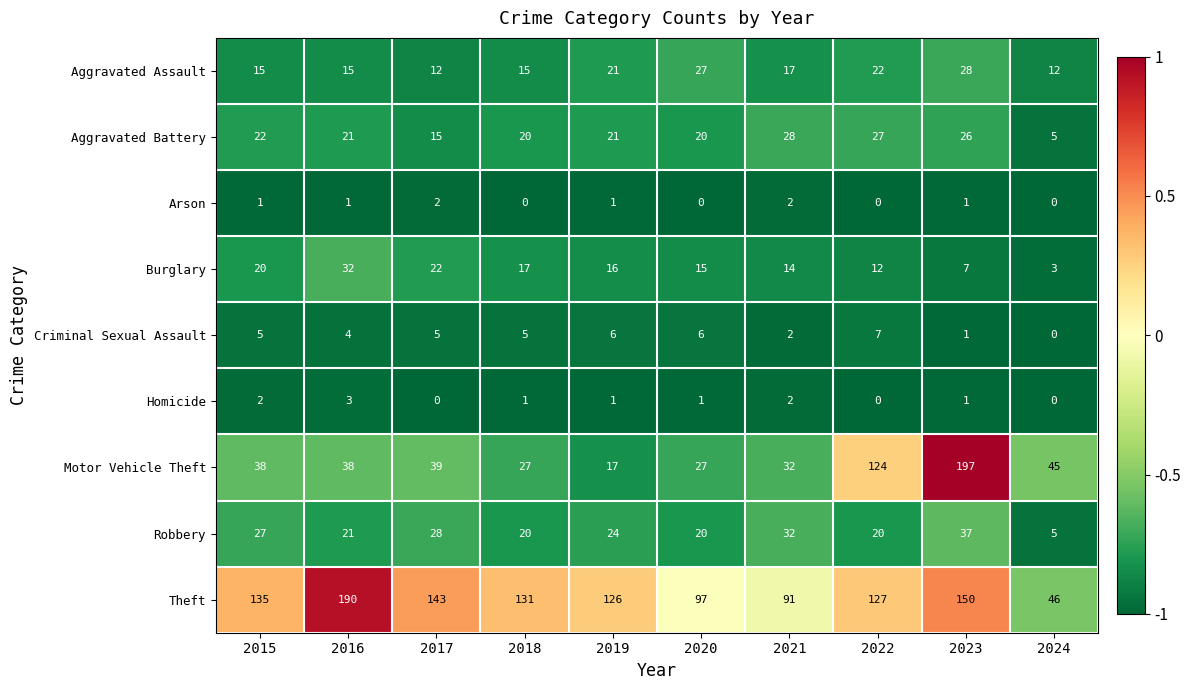

What is the greatest value displayed?

197